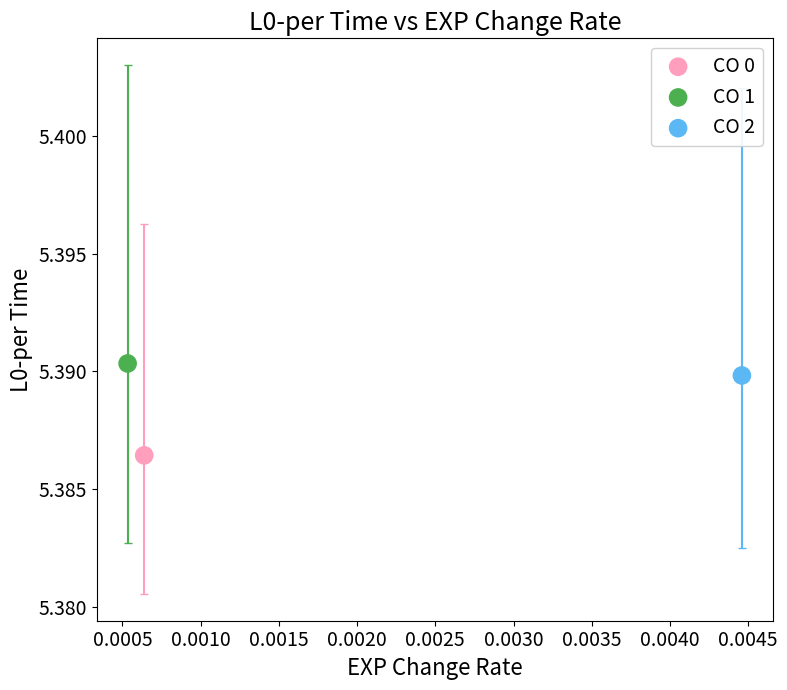

Which series reaches the maximum Y coordinate?

CO 1